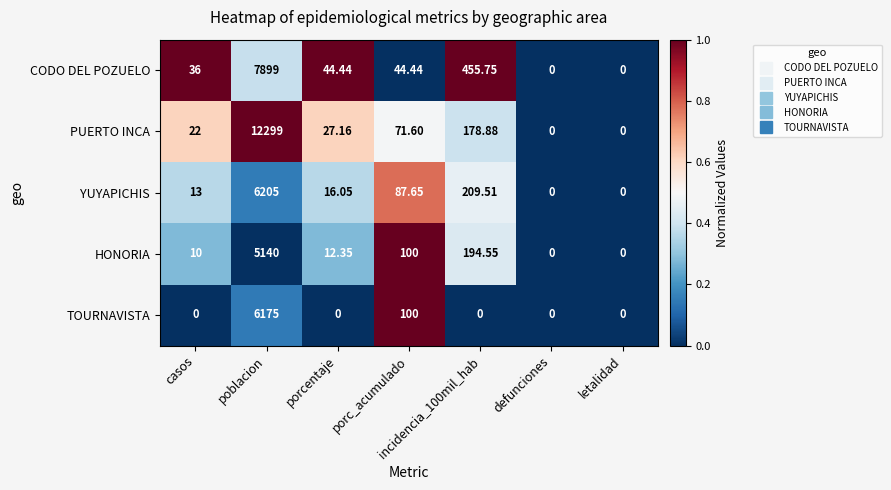

Is the value of HONORIA at porc_acumulado greater than the value of CODO DEL POZUELO at casos?

Yes